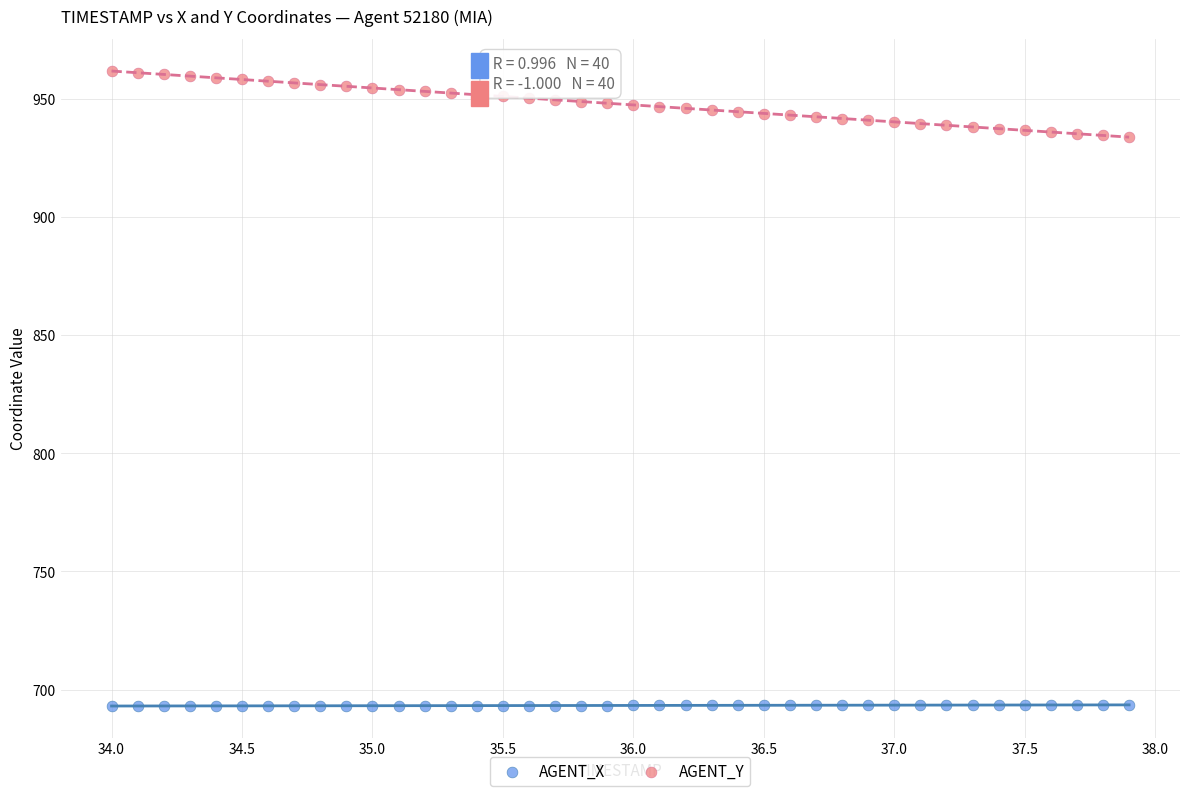

What is the X range (max minus min) for the scatter plot?

3.9